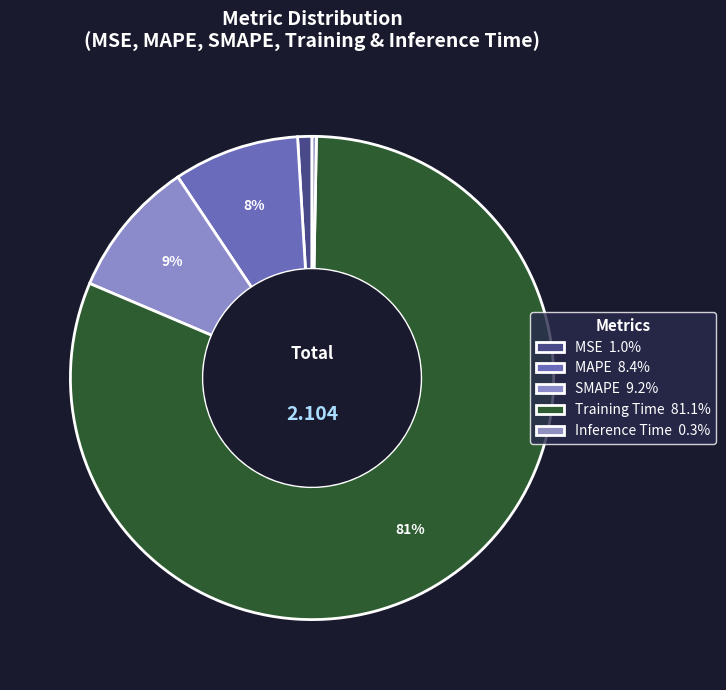

What percentage is the MSE slice, to the nearest percent?

1%